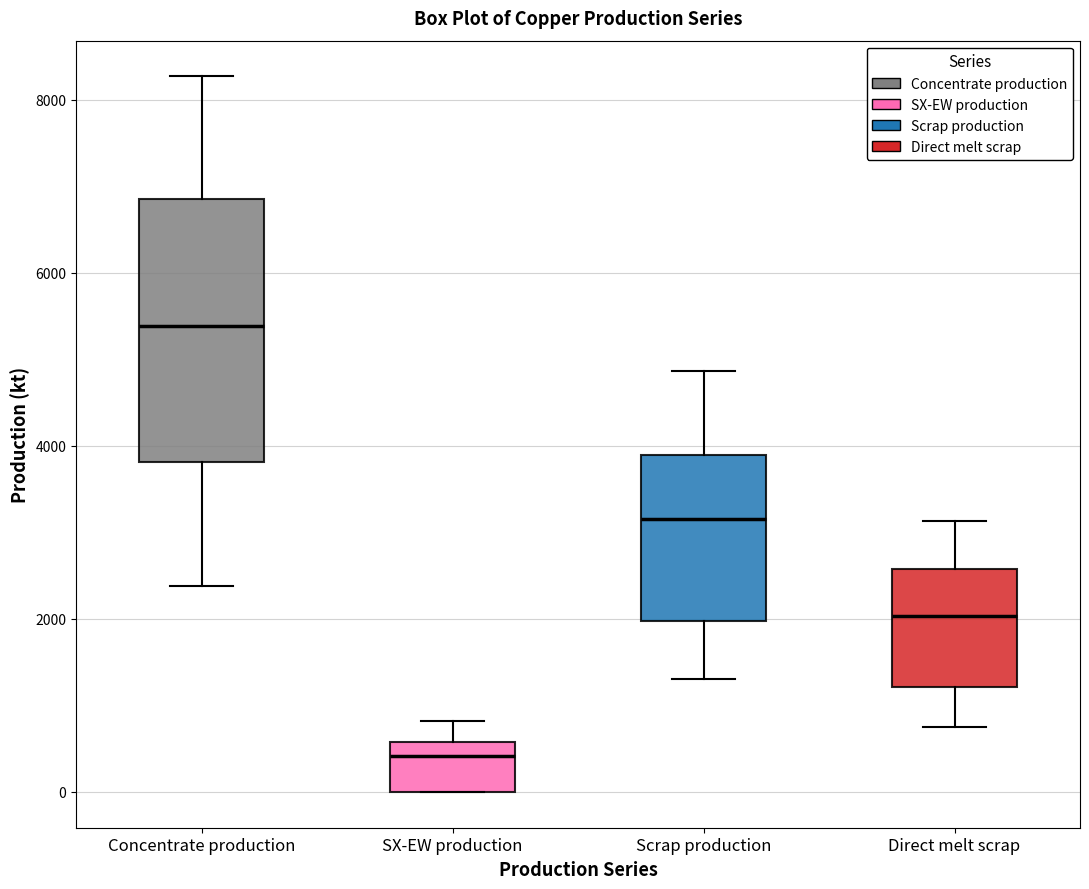

Reading left to right, read every box against the y-axis: the position of its median line, the range the box covers, and the ends of its whiskers. The values are not printed on the chart, so give them approximately, as read against the axis.

Concentrate production: median 5400, box 3800 to 6800, whiskers 2400 to 8200
SX-EW production: median 400, box 0 to 600, whiskers 0 to 800
Scrap production: median 3200, box 2000 to 3800, whiskers 1400 to 4800
Direct melt scrap: median 2000, box 1200 to 2600, whiskers 800 to 3200